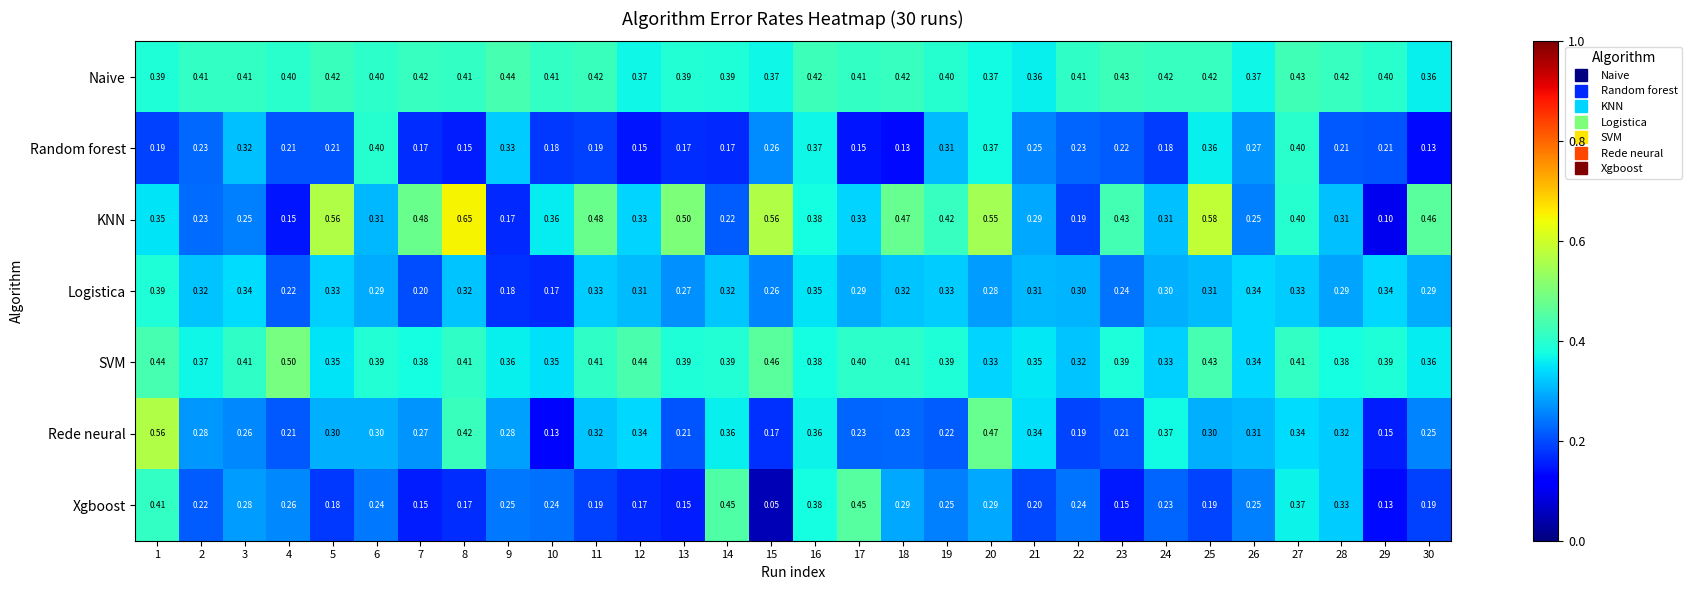

Which series has the largest range (max minus min)?

KNN